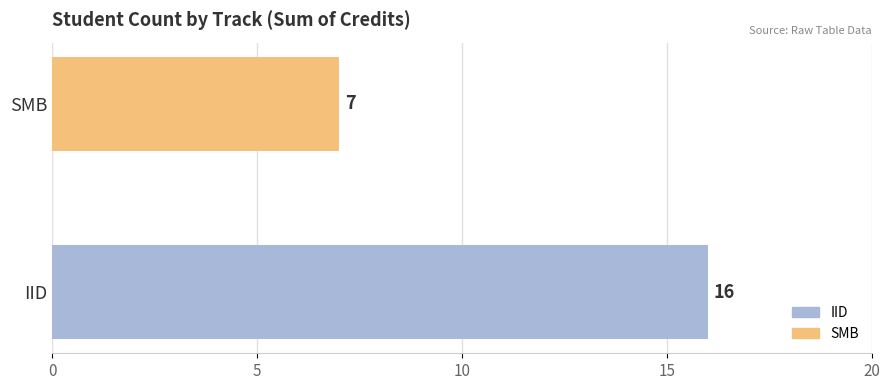

Rank the categories by value from lowest to highest.

SMB, IID